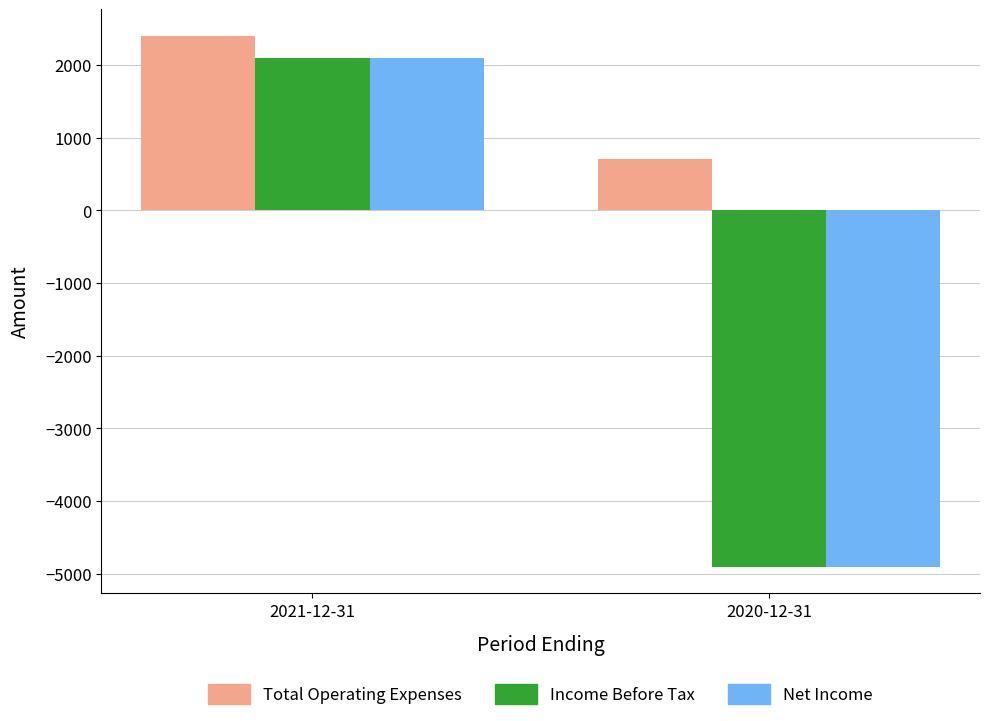

List the labels in order of Net Income value, smallest first.

2020-12-31, 2021-12-31